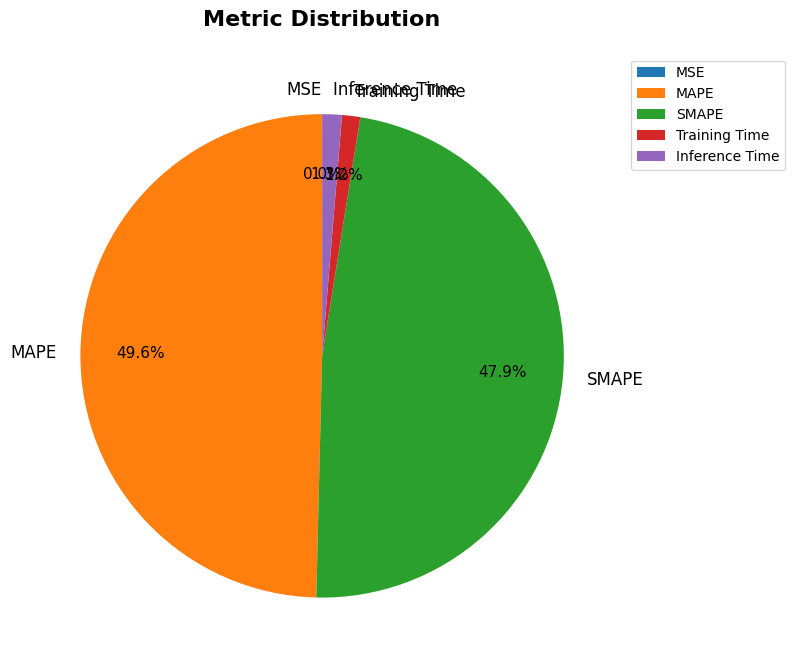

Combined, do SMAPE and MAPE account for over 50%?

Yes